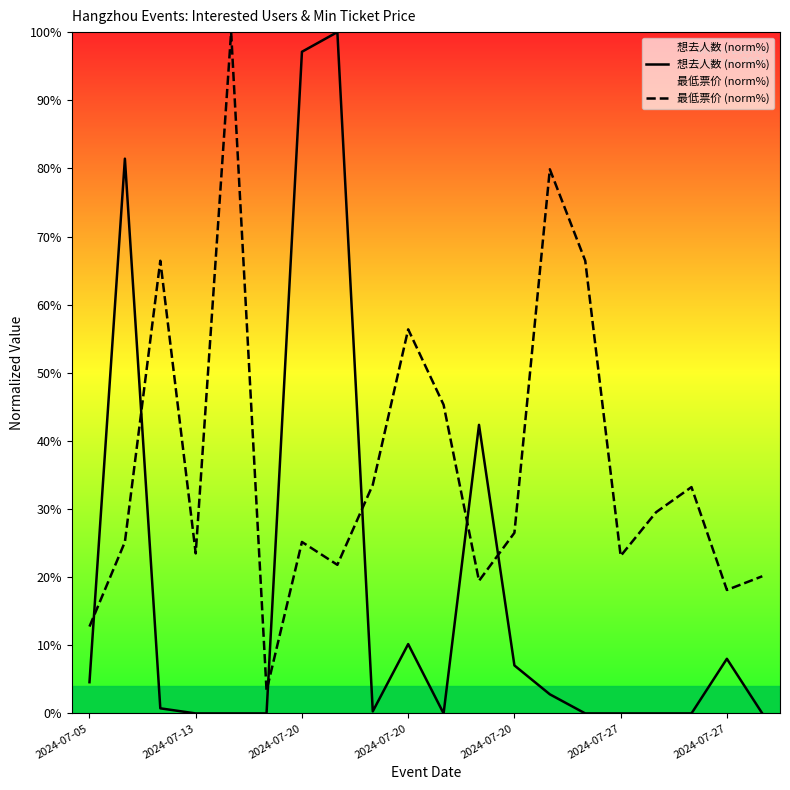

Which series ends up on top after the final intersection of 最低票价 (norm%) and 想去人数 (norm%)?

最低票价 (norm%)